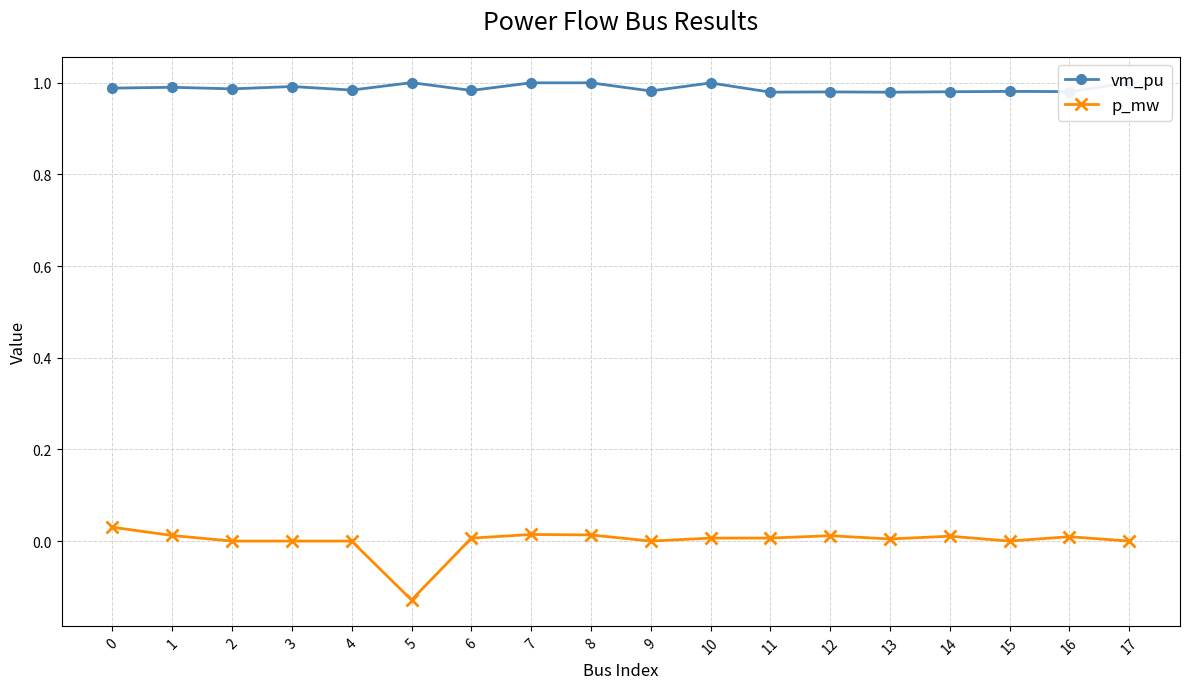

True or false: vm_pu has more than 2 points higher than both neighbors.

True